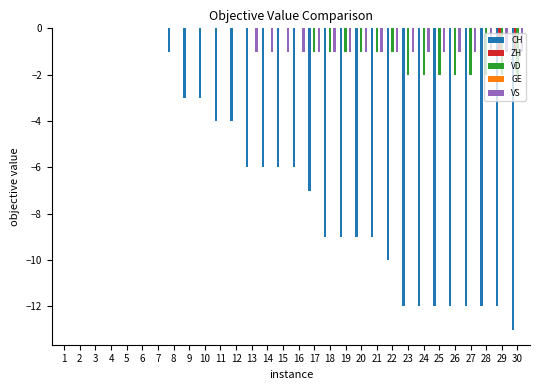

Is the value of VD at 26 greater than the value of ZH at 5?

No